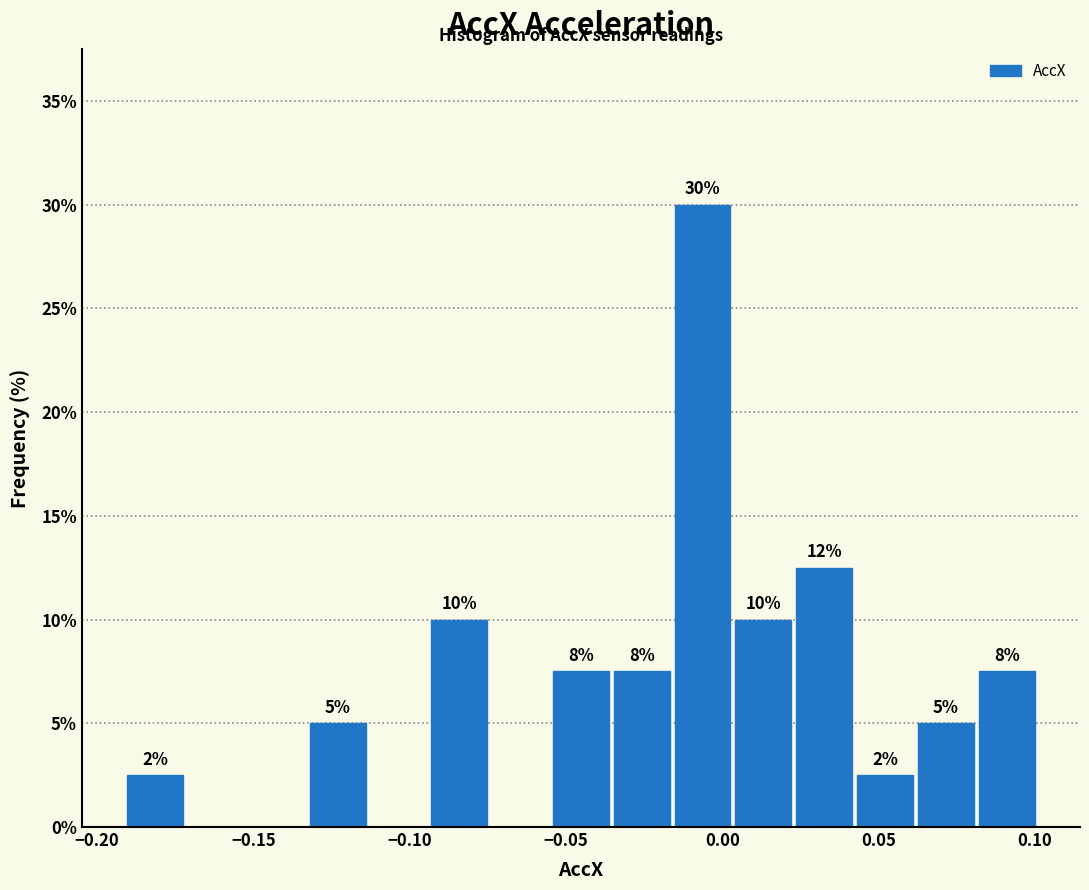

Read against the x-axis, roughly where is the centre of the tallest bar?

-0.005